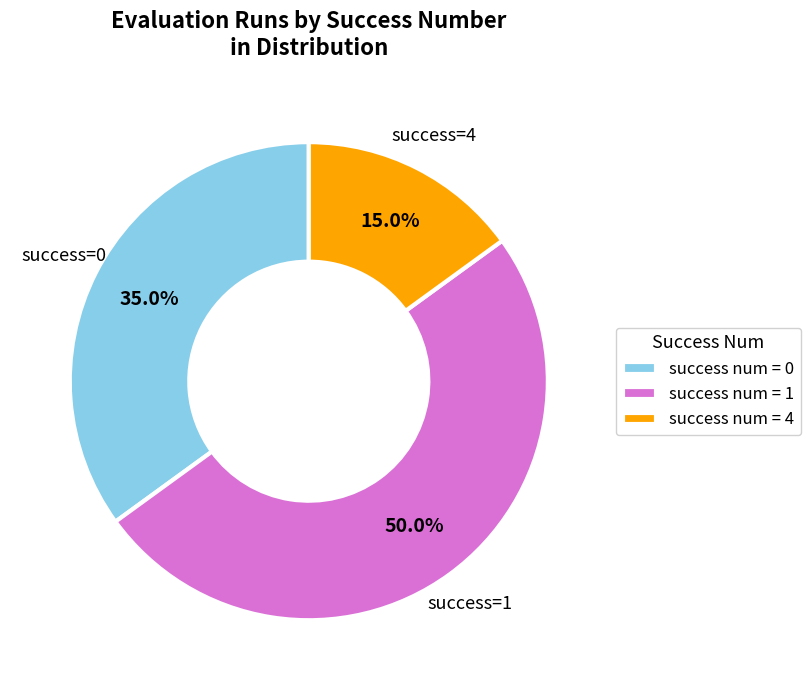

Rank the categories by value from highest to lowest.

success num = 1, success num = 0, success num = 4